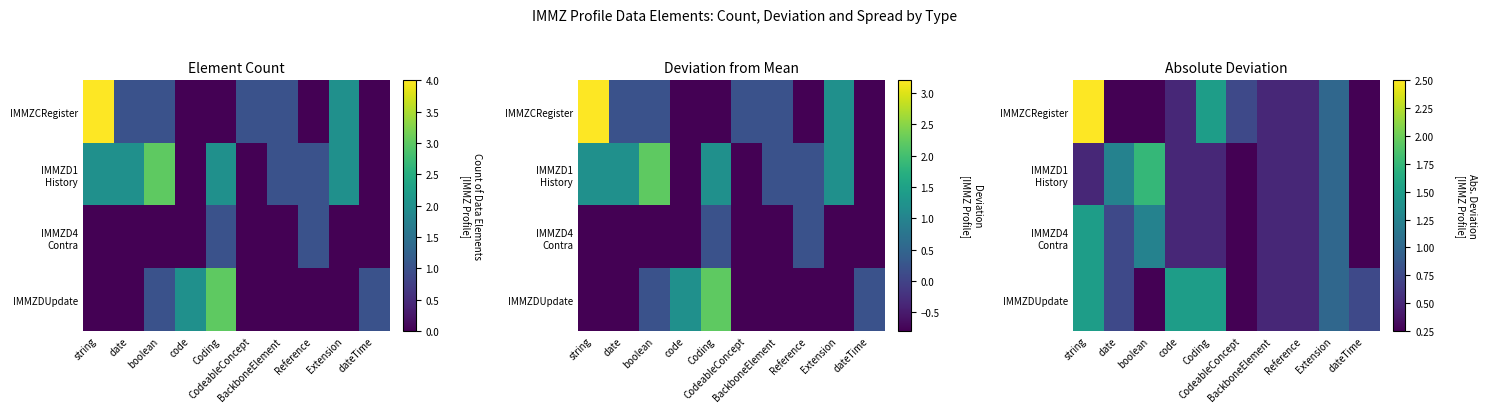

At which label is IMMZCRegister closest to 1?

Extension